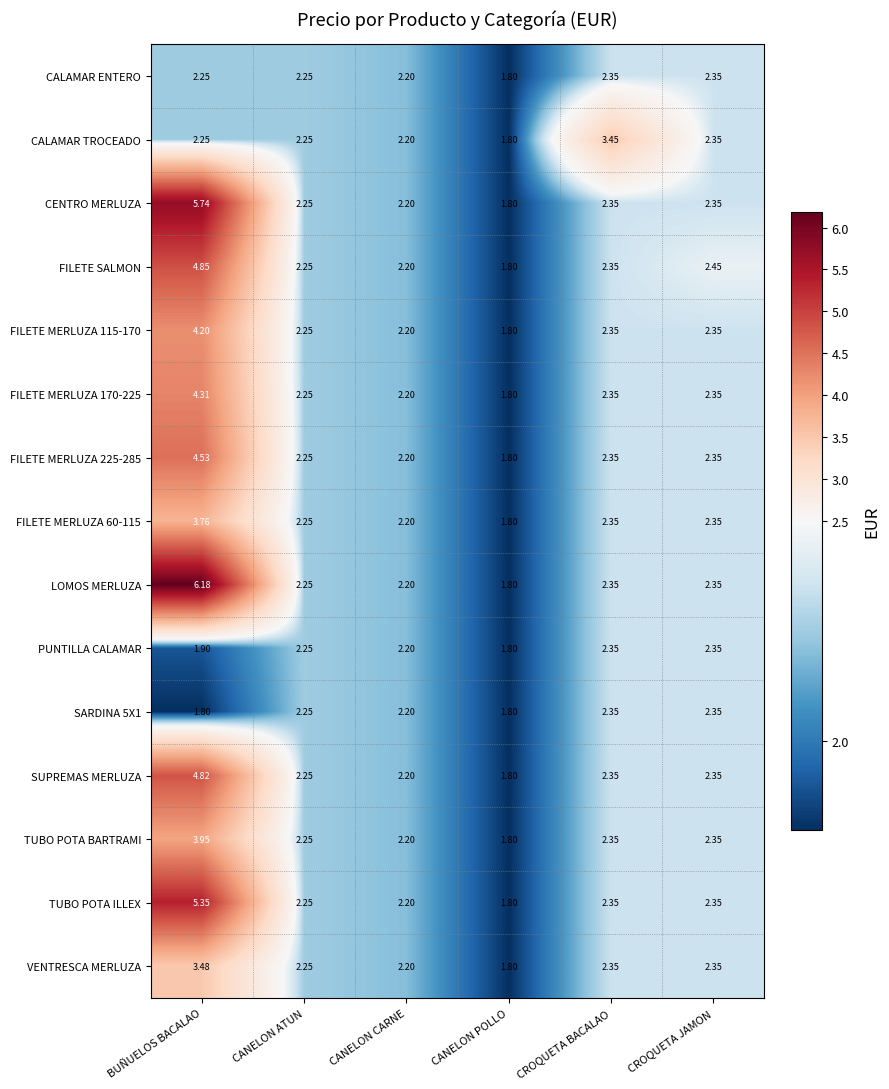

What is the minimum value shown in the chart?

1.8